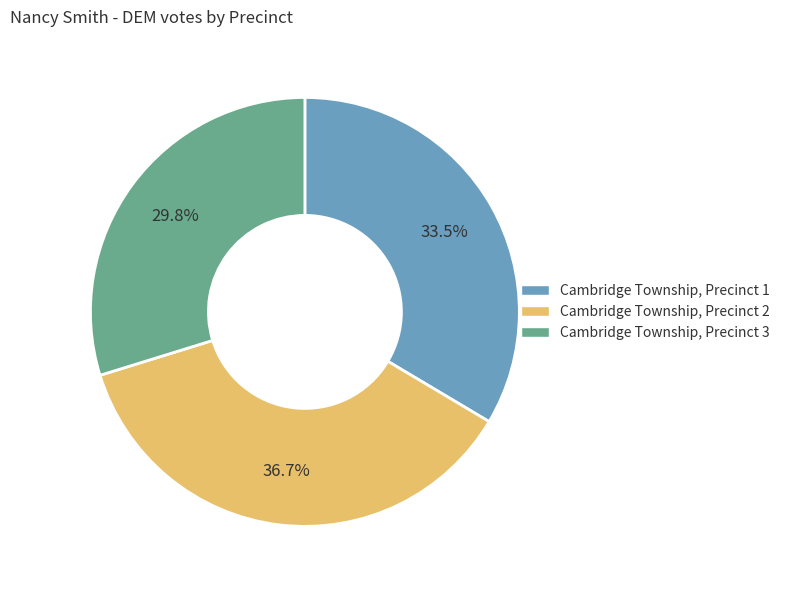

Does Cambridge Township, Precinct 3 account for over 50% of the chart?

No